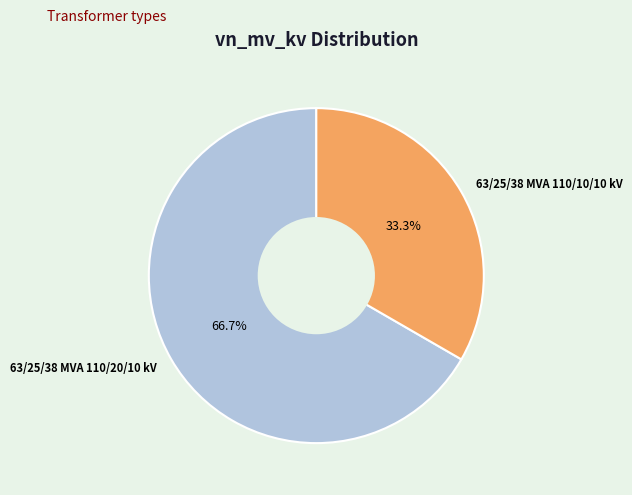

Count the number of slices in the pie.

2